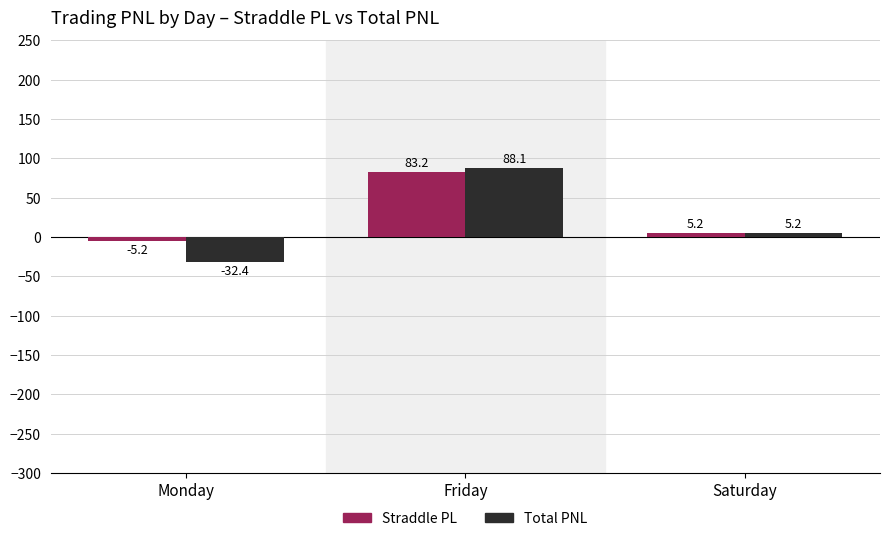

What is the total value across all series at Monday?

-37.6